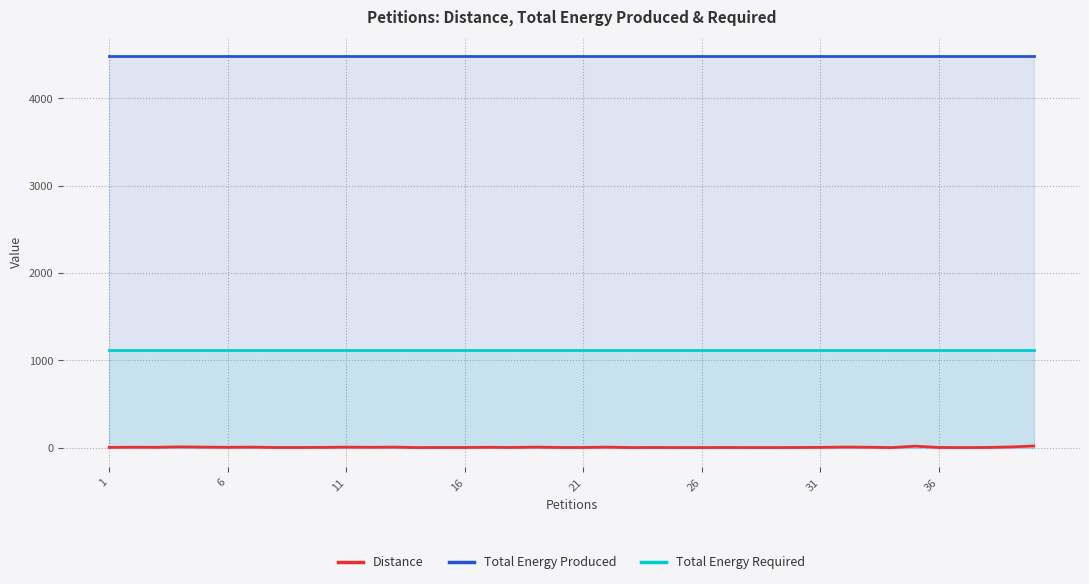

True or false: Distance and Total Energy Produced cross at least once.

False